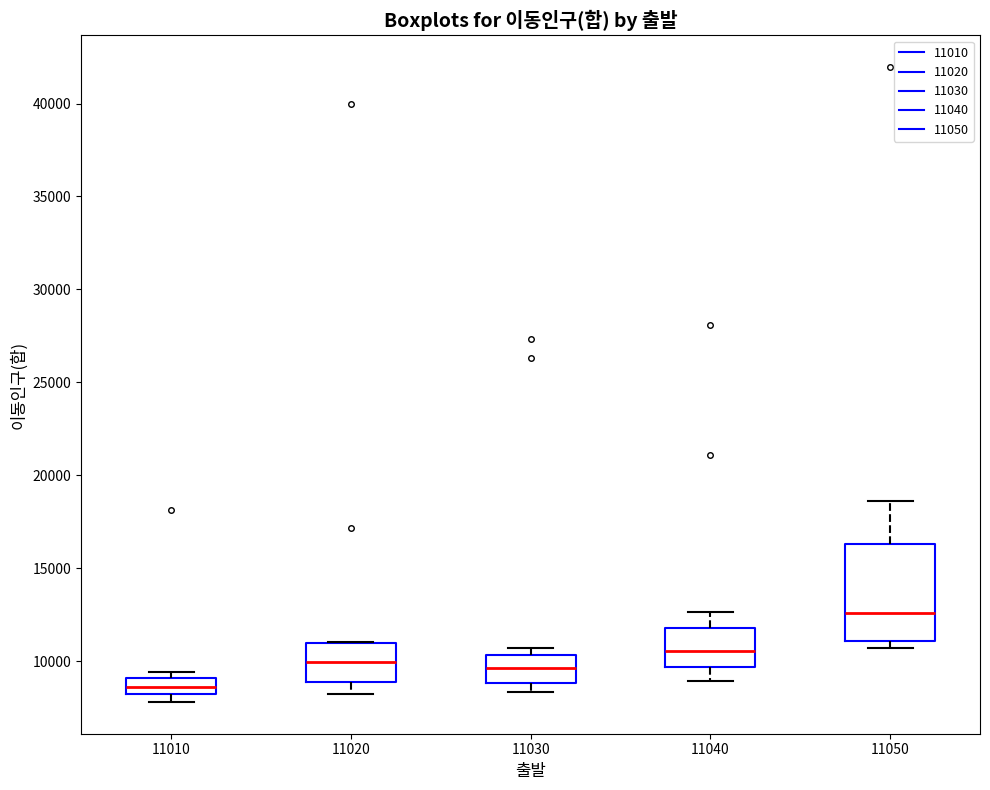

Where does the median line of the box at x = 11030 sit on the y-axis? The values are not printed on the chart, so give them approximately, as read against the axis.

9500